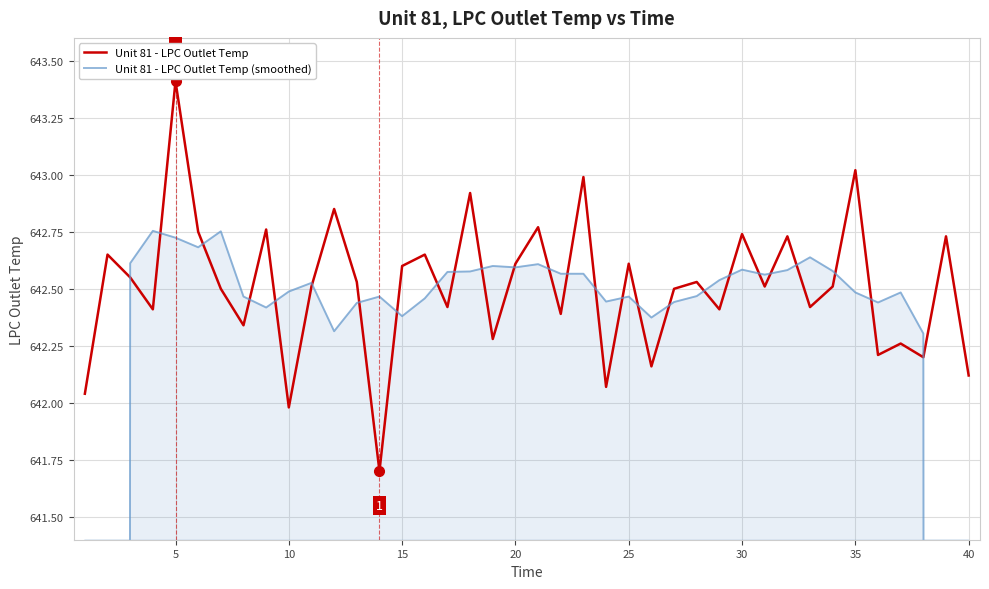

How many data points in Unit 81 - LPC Outlet Temp (smoothed) are above 642?

36